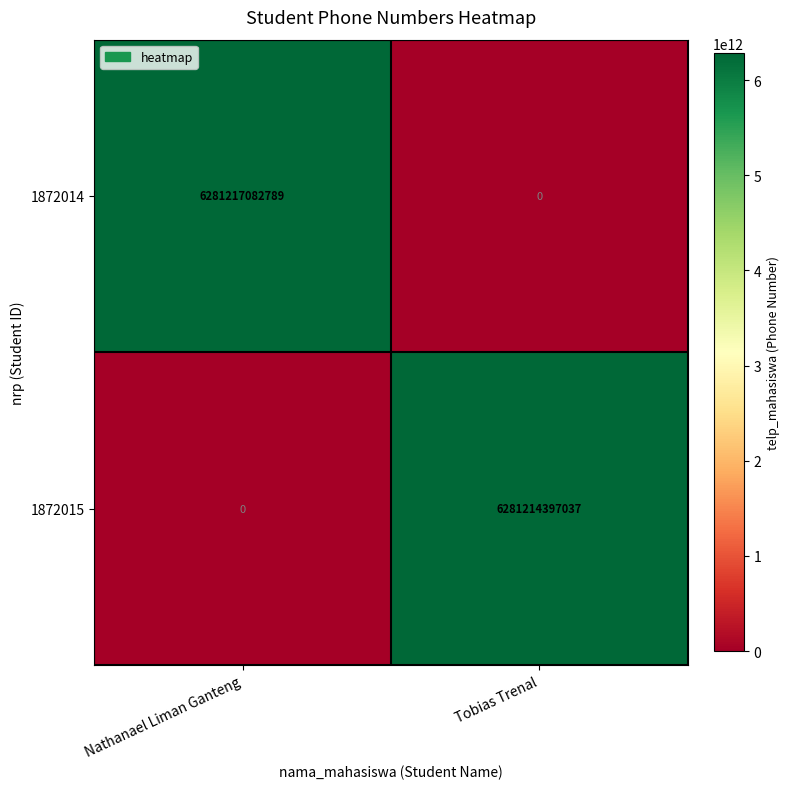

Which series has the largest total across all categories?

1872014